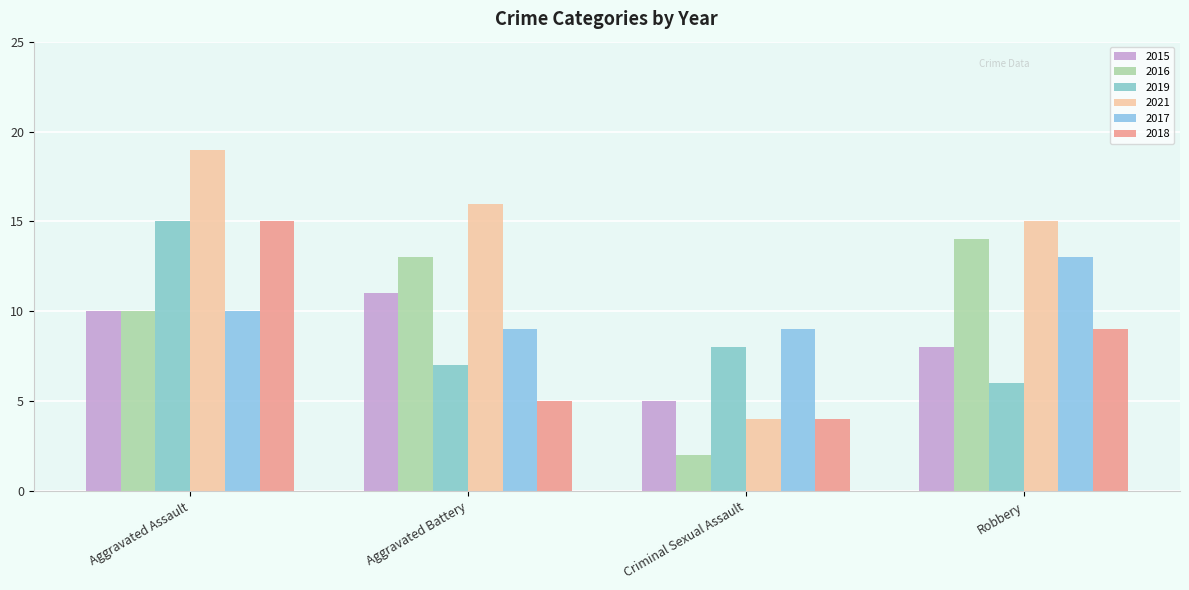

What is the lowest value of the 2019 series?

6